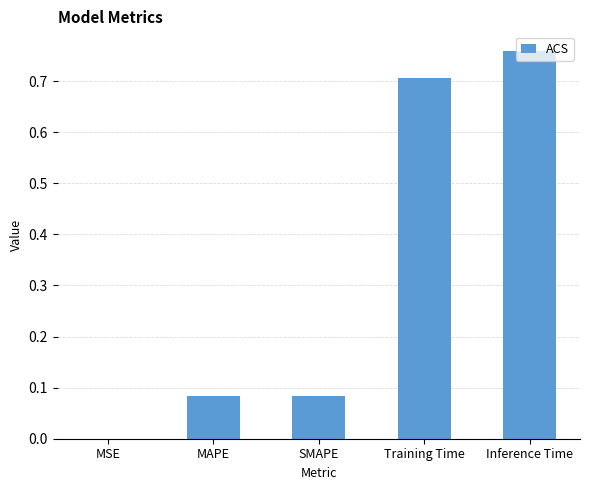

What is the sum of all values?

1.6